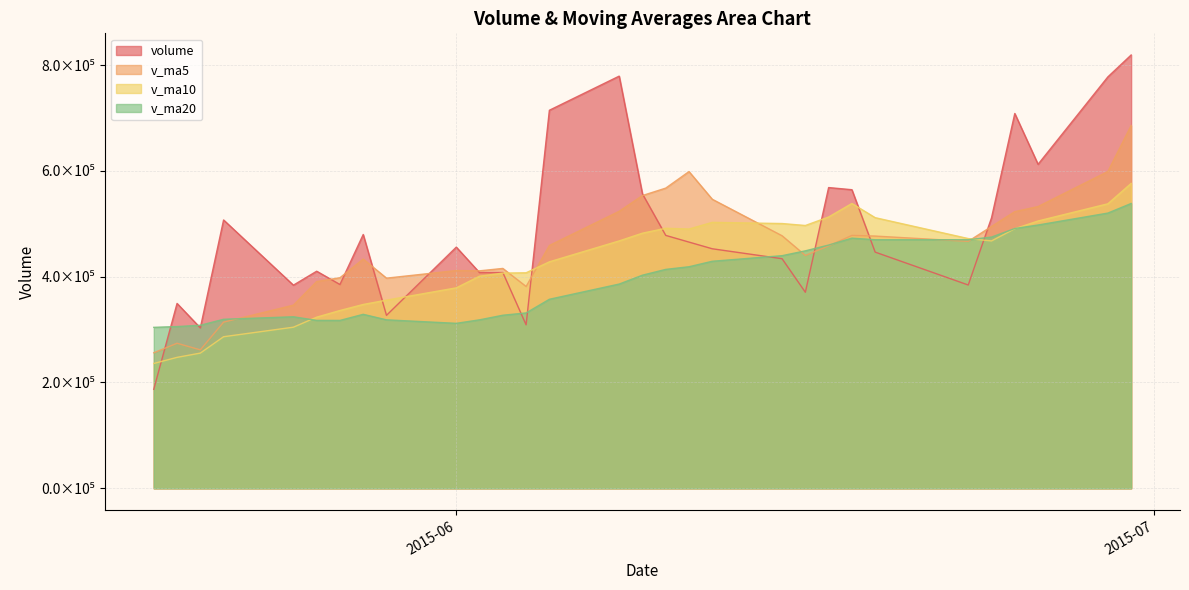

What are all the series names shown in the legend?

volume, v_ma5, v_ma10, v_ma20